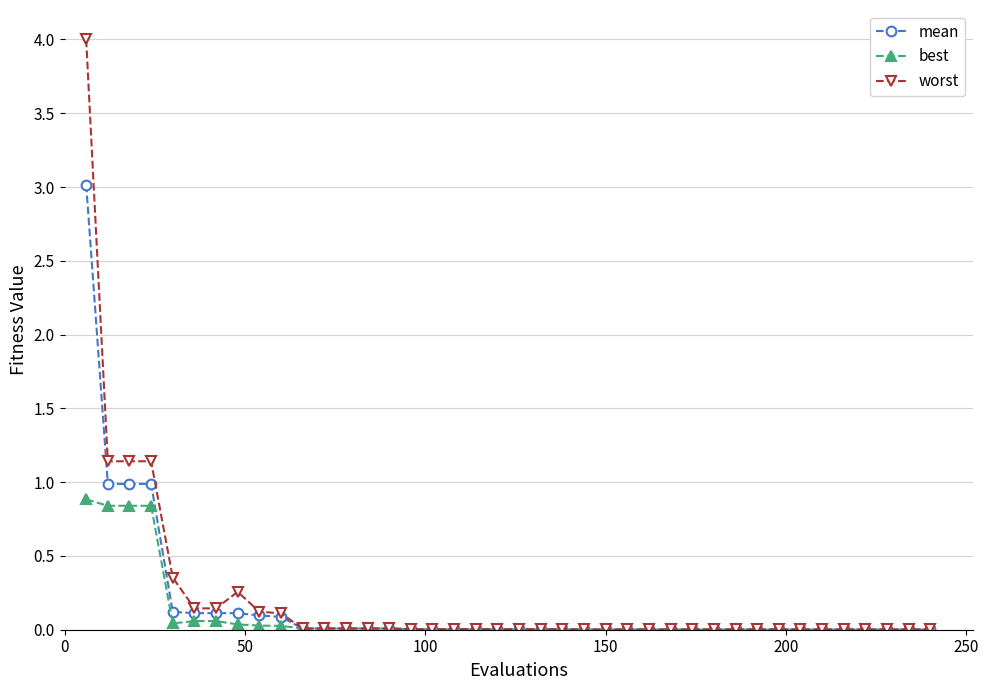

List the series in order of their peak value, highest first.

worst, mean, best